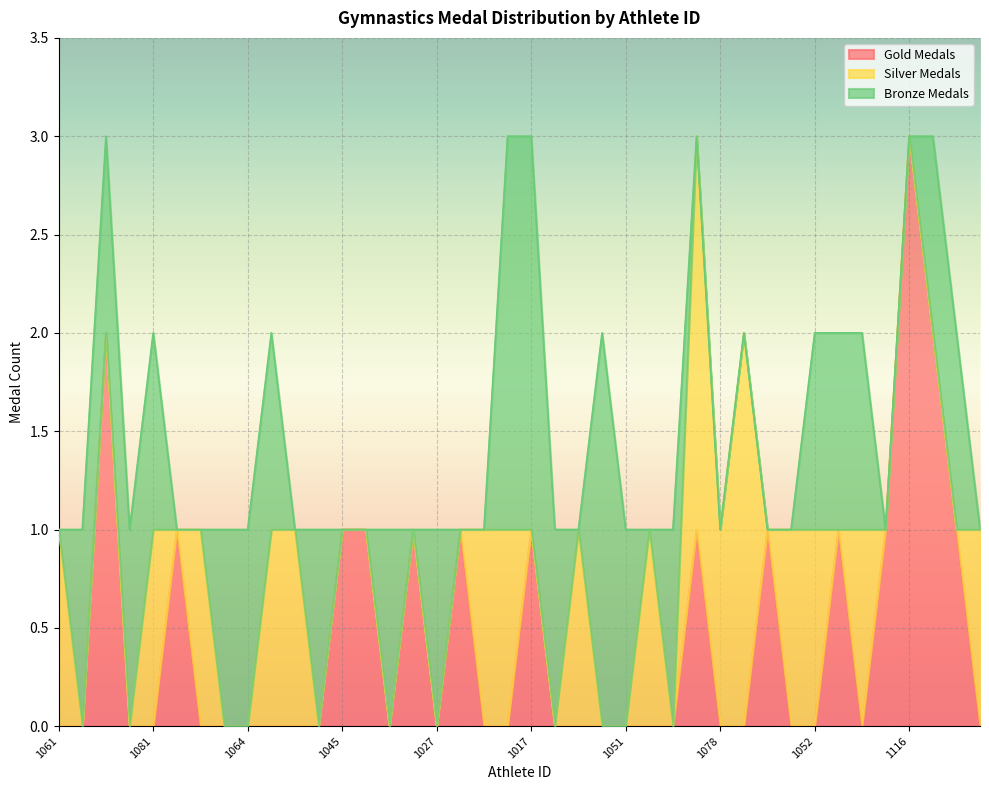

Count the Bronze Medals values in the range 0 to 1.

37